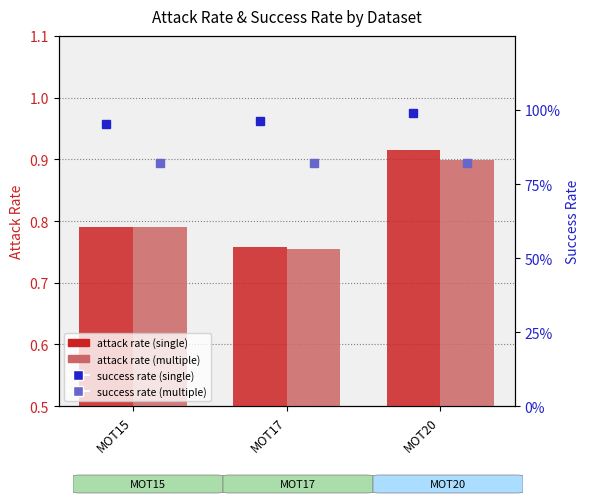

What is the sum of the success rate (single) values at MOT17 and MOT15?

1.9